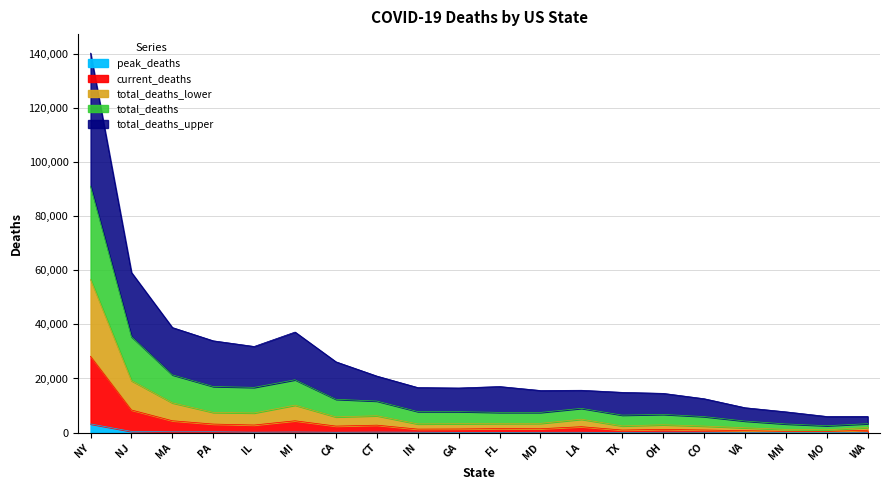

At which category is the sum across all series the highest?

NY